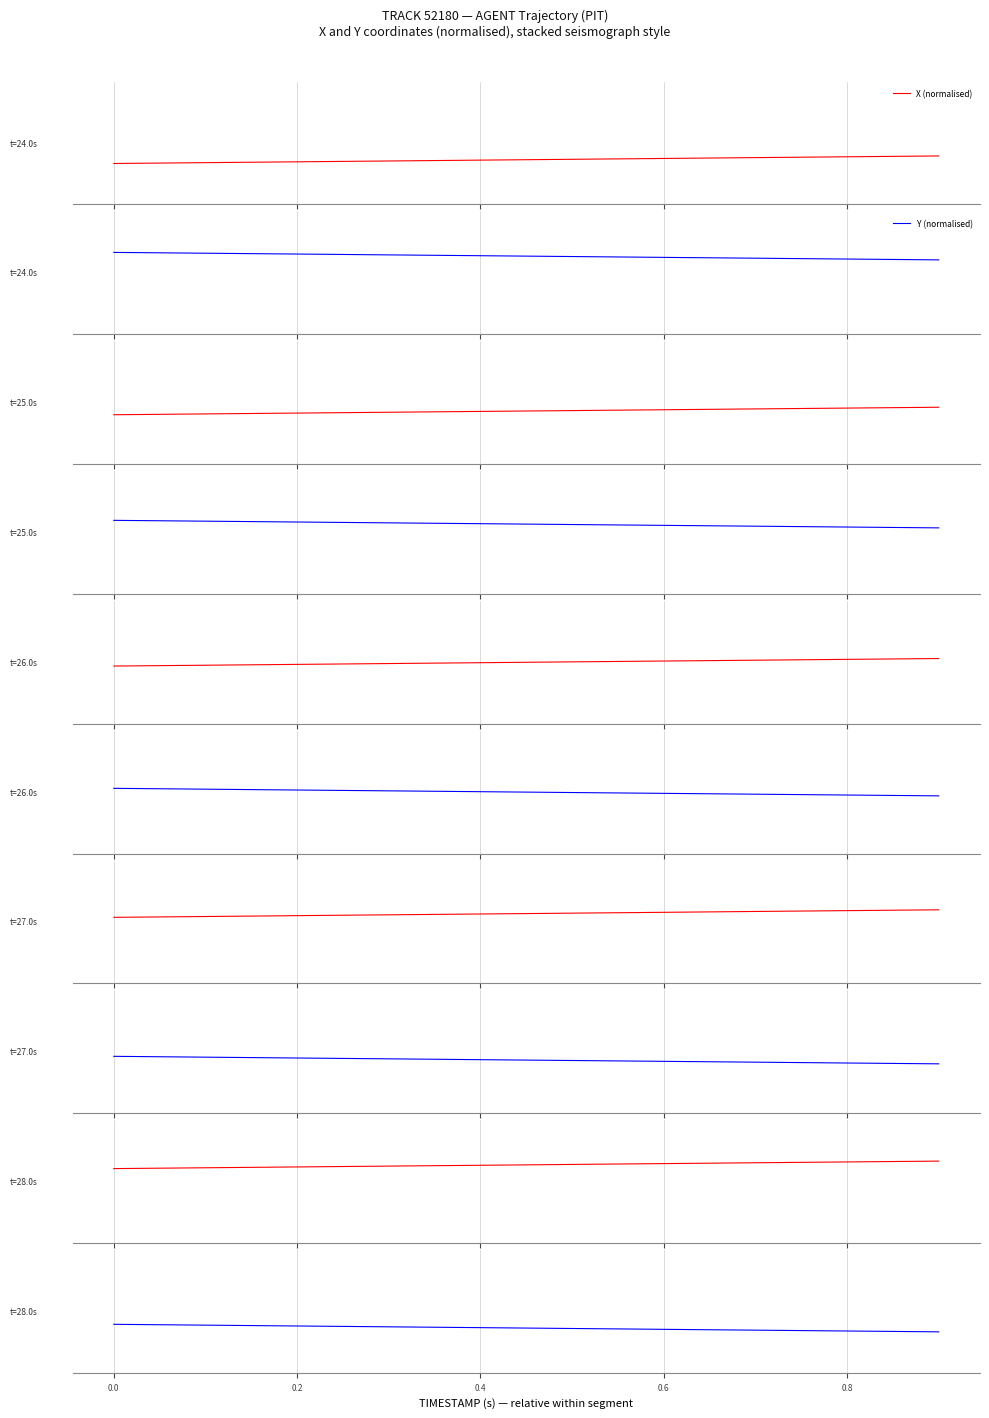

True or false: Y (normalised) and X (normalised) intersect in this chart.

False